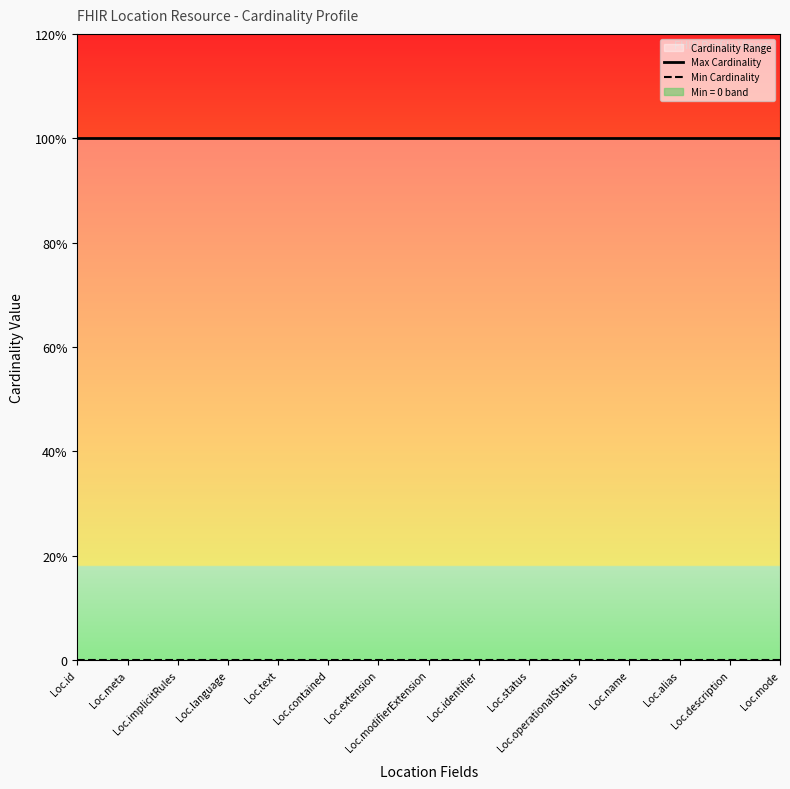

Which series has the largest total across all categories?

Max Cardinality